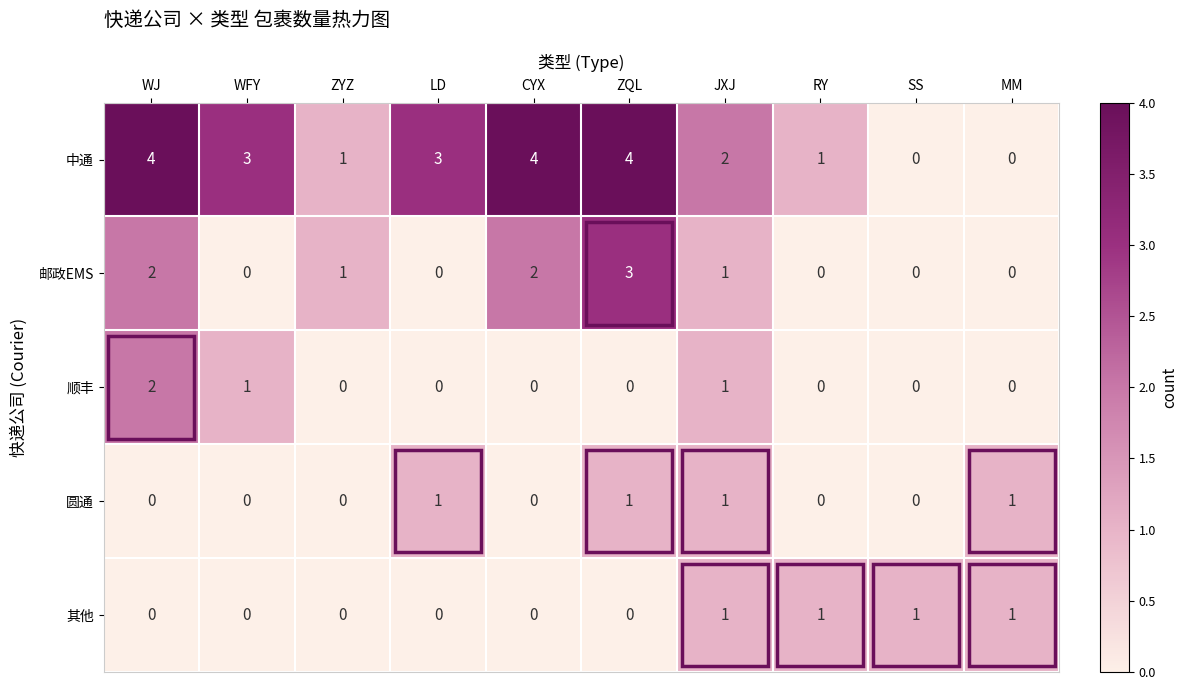

What is the highest value of the 中通 series?

4